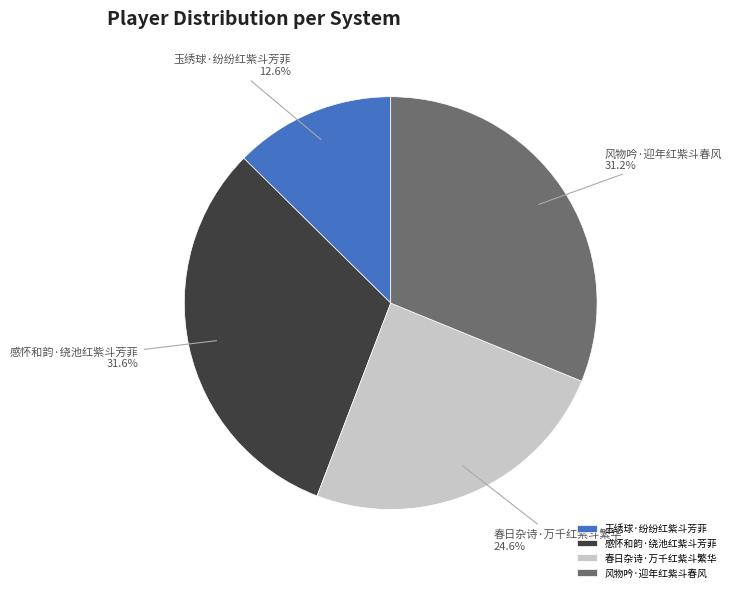

How many segments does this pie chart have?

4